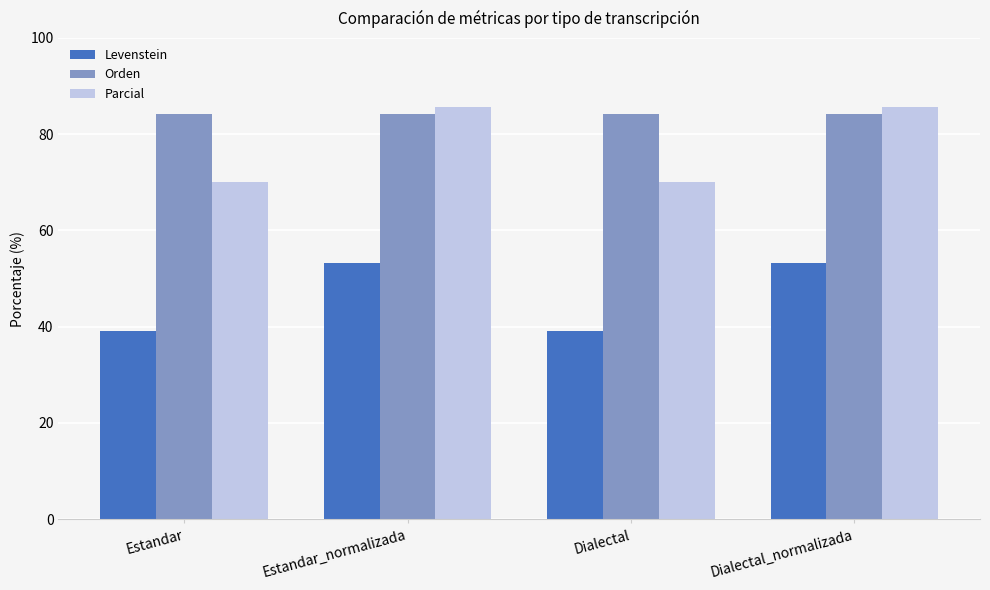

What is the label of the 4th bar from the right?

Estandar